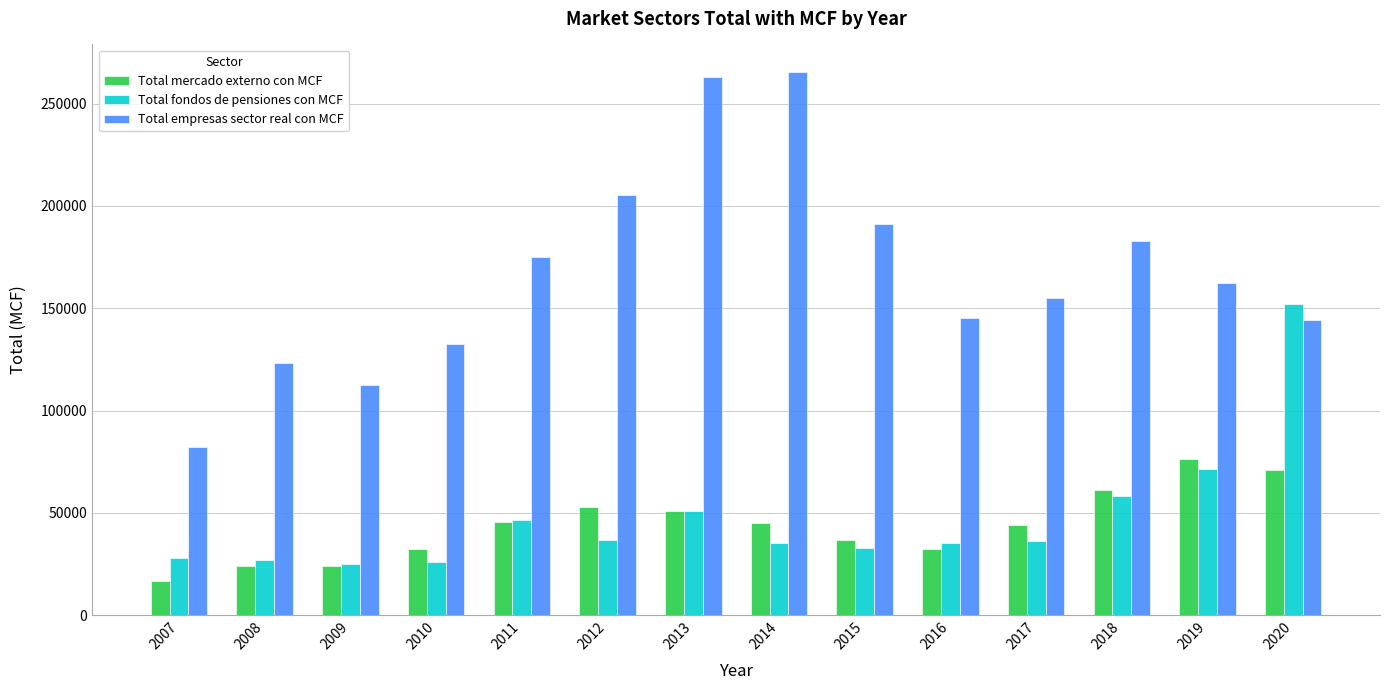

Is the value of Total mercado externo con MCF at 2014 greater than the value of Total fondos de pensiones con MCF at 2010?

Yes